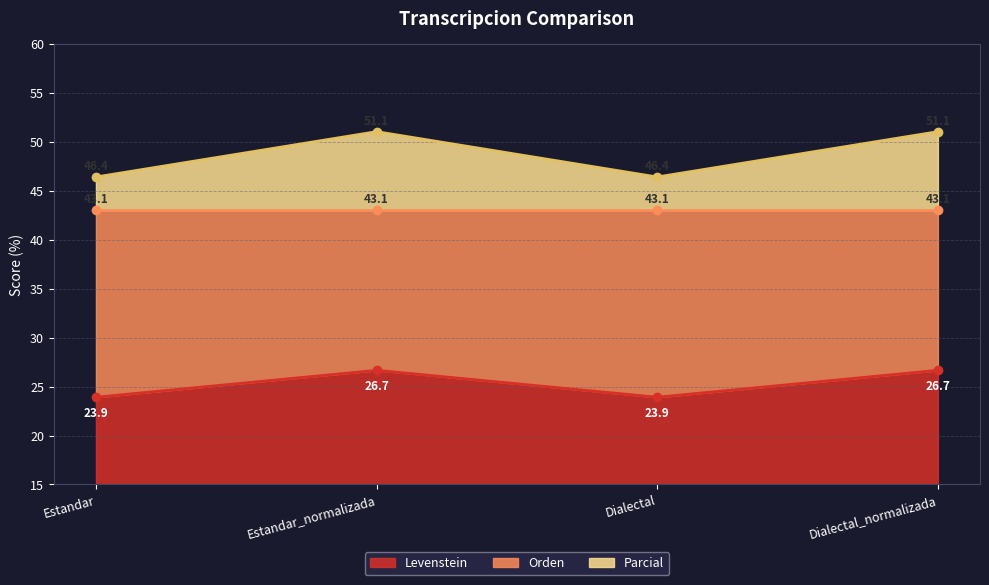

What is the difference between the maximum and second lowest values in the Levenstein series?

2.8